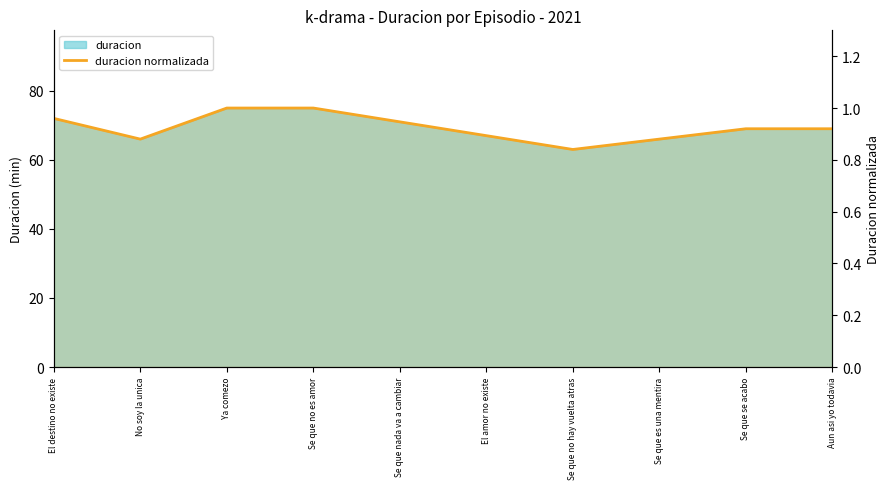

Reading left to right, extract all data points from this chart.

El destino no existe=1.0	No soy la unica=0.9	Ya comezo=1.0	Se que no es amor=1.0	Se que nada va a cambiar=0.9	El amor no existe=0.9	Se que no hay vuelta atras=0.8	Se que es una mentira=0.9	Se que se acabo=0.9	Aun asi yo todavia=0.9